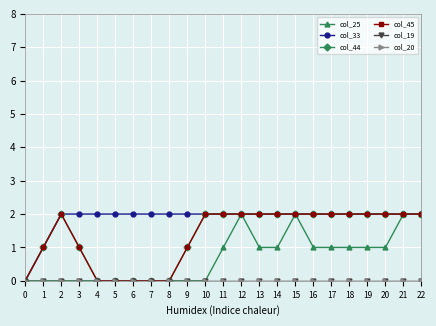

What is the total value across all series at 5?

2